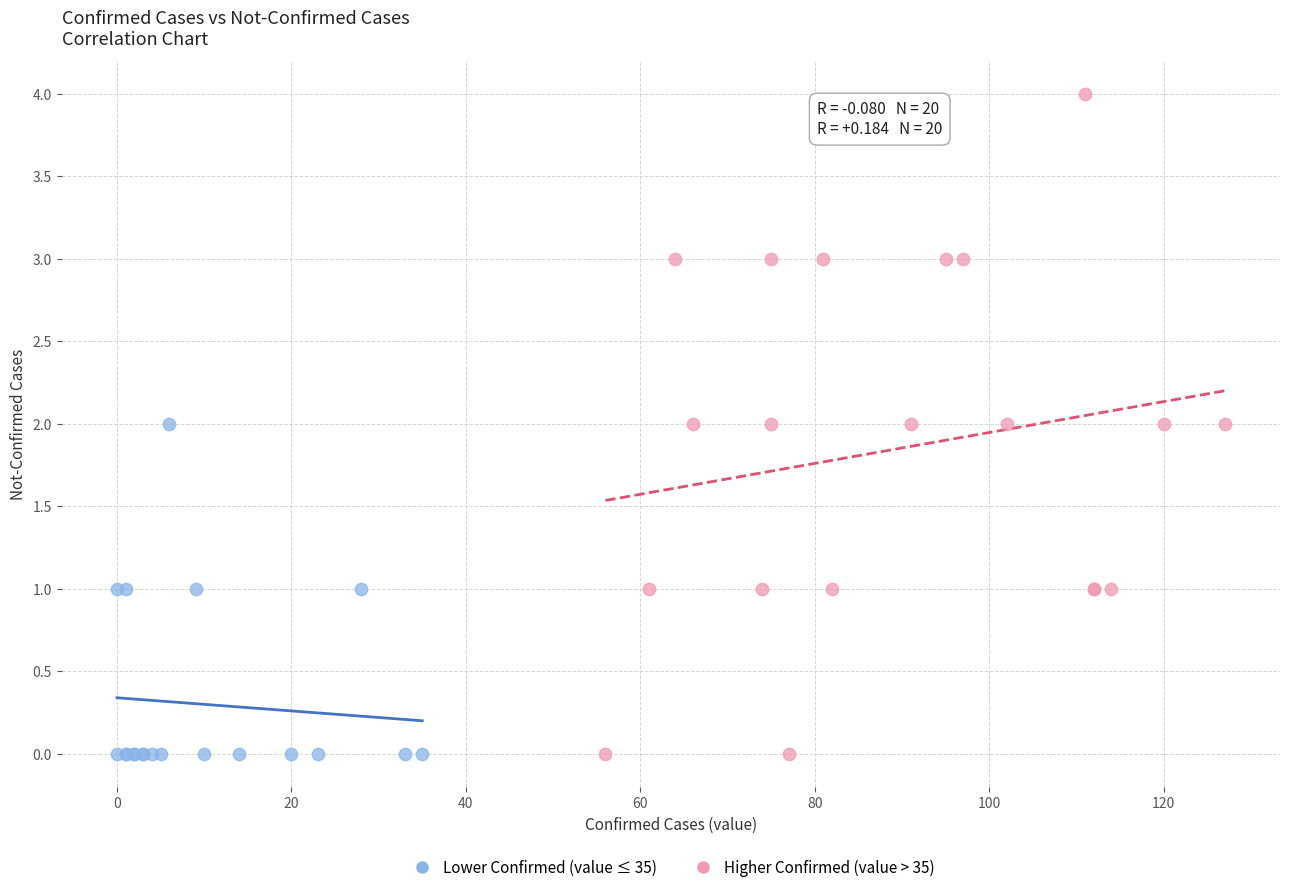

Which series contains the highest Y value?

Higher Confirmed (value > 35)